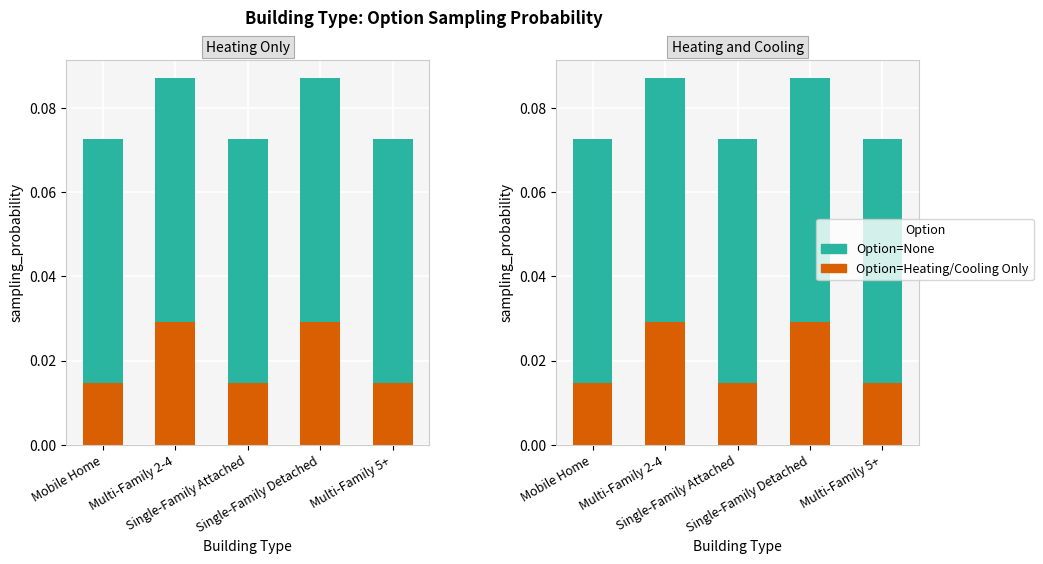

What is the value of the None / H&C bar at the 1st from the left?

0.1